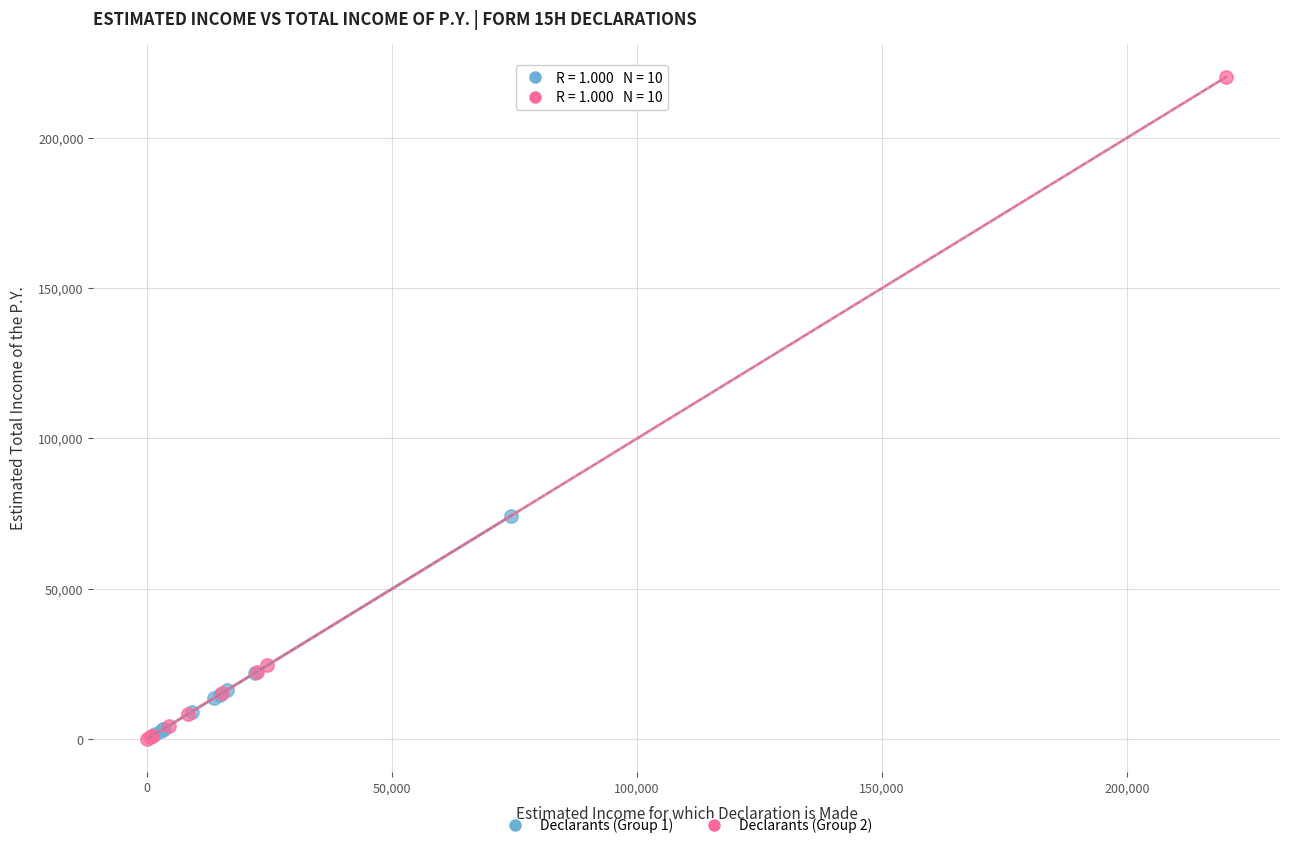

Which series contains the highest Y value?

Declarants (Group 2)